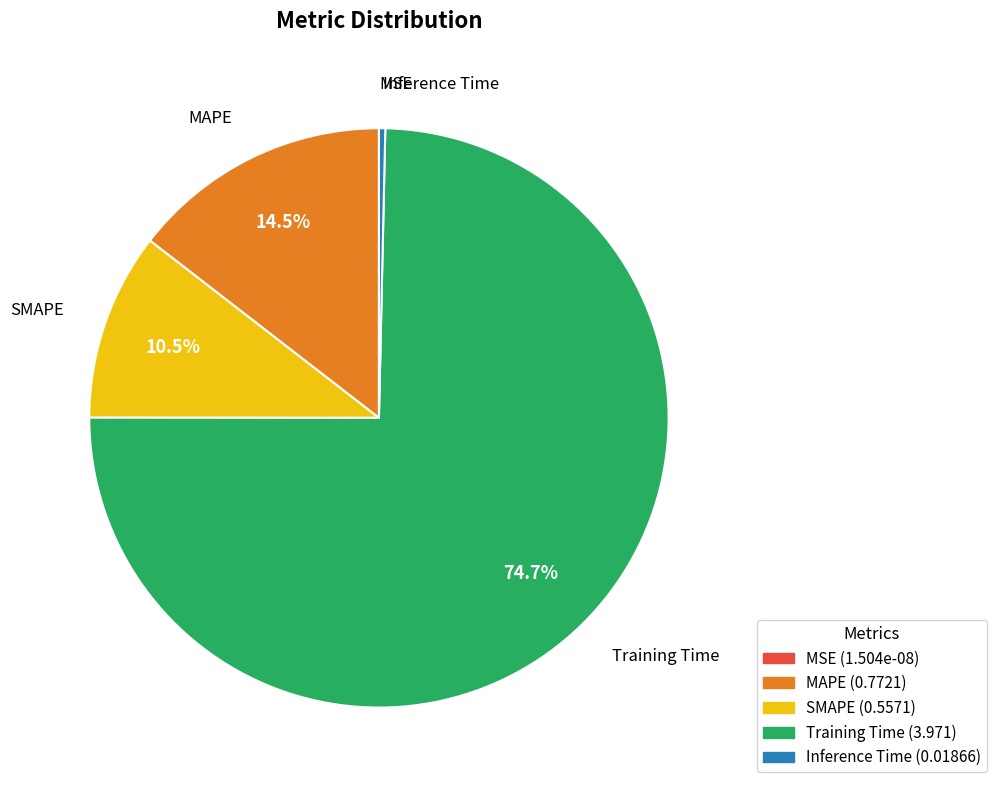

To the nearest percent, what is the combined percentage of Inference Time and MAPE?

15%